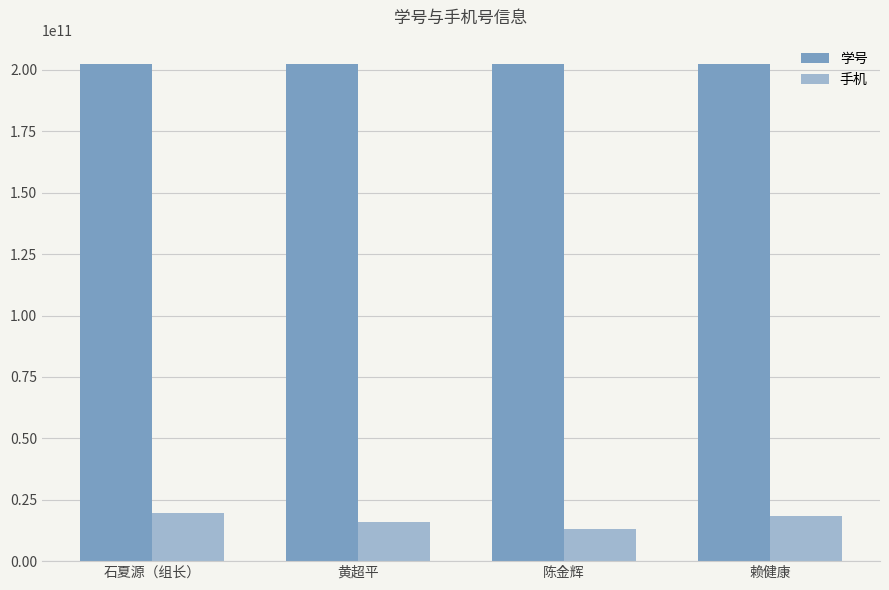

At how many categories does at least one series exceed 132623151596?

4